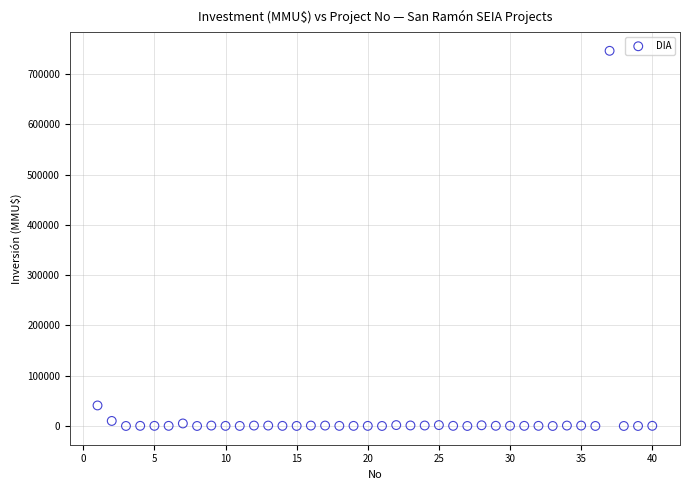

What is the range of X values (max minus min)?

39